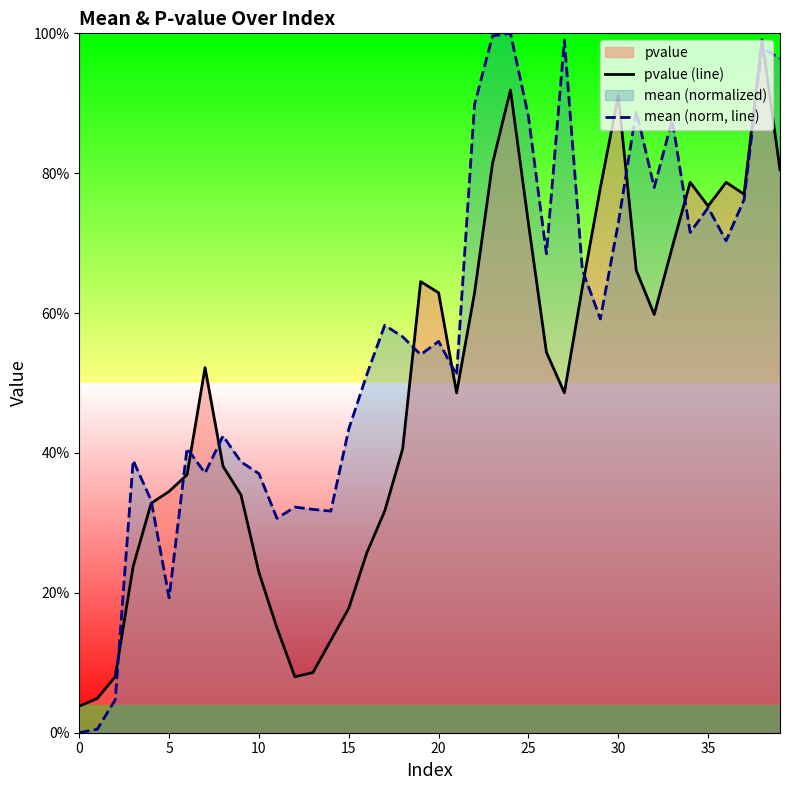

At how many categories does at least one series exceed 0?

40